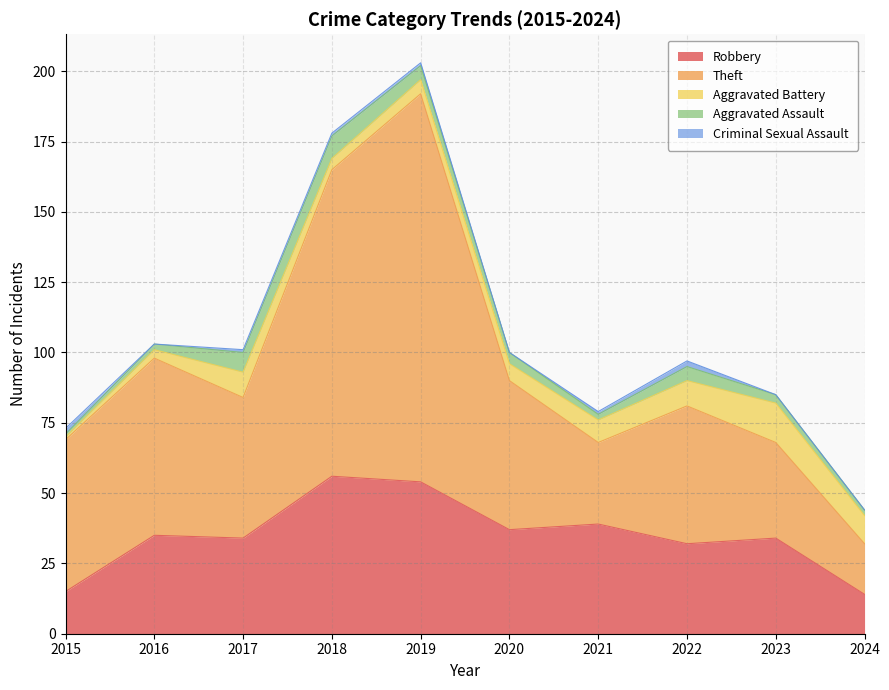

How many data points does each series have?

10